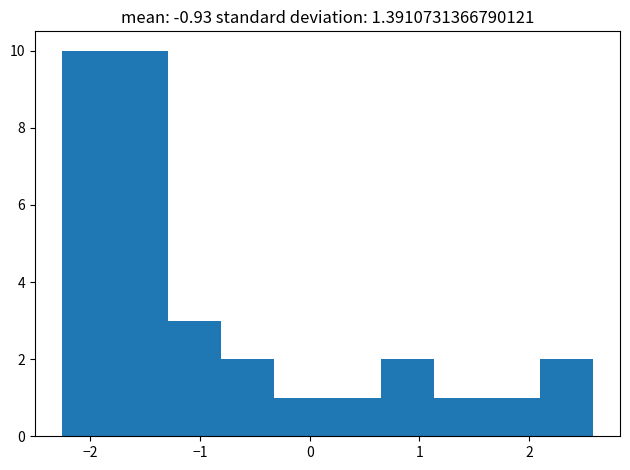

Reading left to right, transcribe this chart: for each bar, give the range it covers on the x-axis and its height. Neither the bar edges nor the heights are printed on the chart, so give them approximately, as read against the axes.

-2.3 to -1.8: 10
-1.8 to -1.3: 10
-1.3 to -0.8: 3
-0.8 to -0.3: 2
-0.3 to 0.2: 1
0.2 to 0.6: 1
0.6 to 1.1: 2
1.1 to 1.6: 1
1.6 to 2.1: 1
2.1 to 2.6: 2